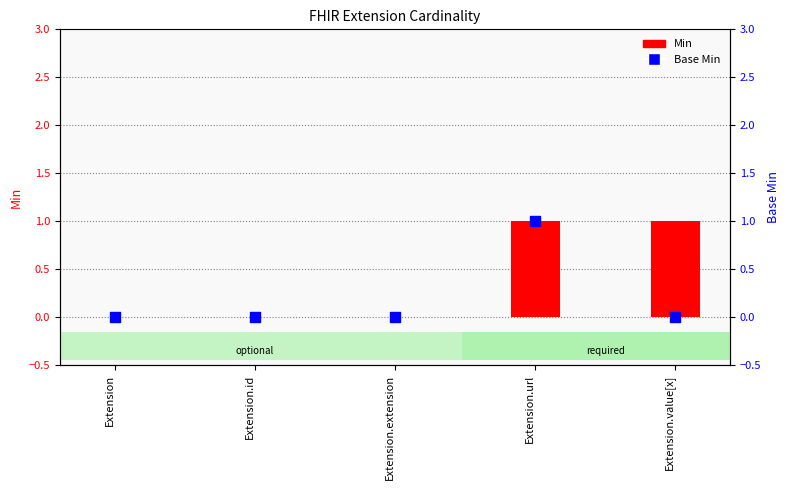

At how many categories does at least one series exceed 0?

2